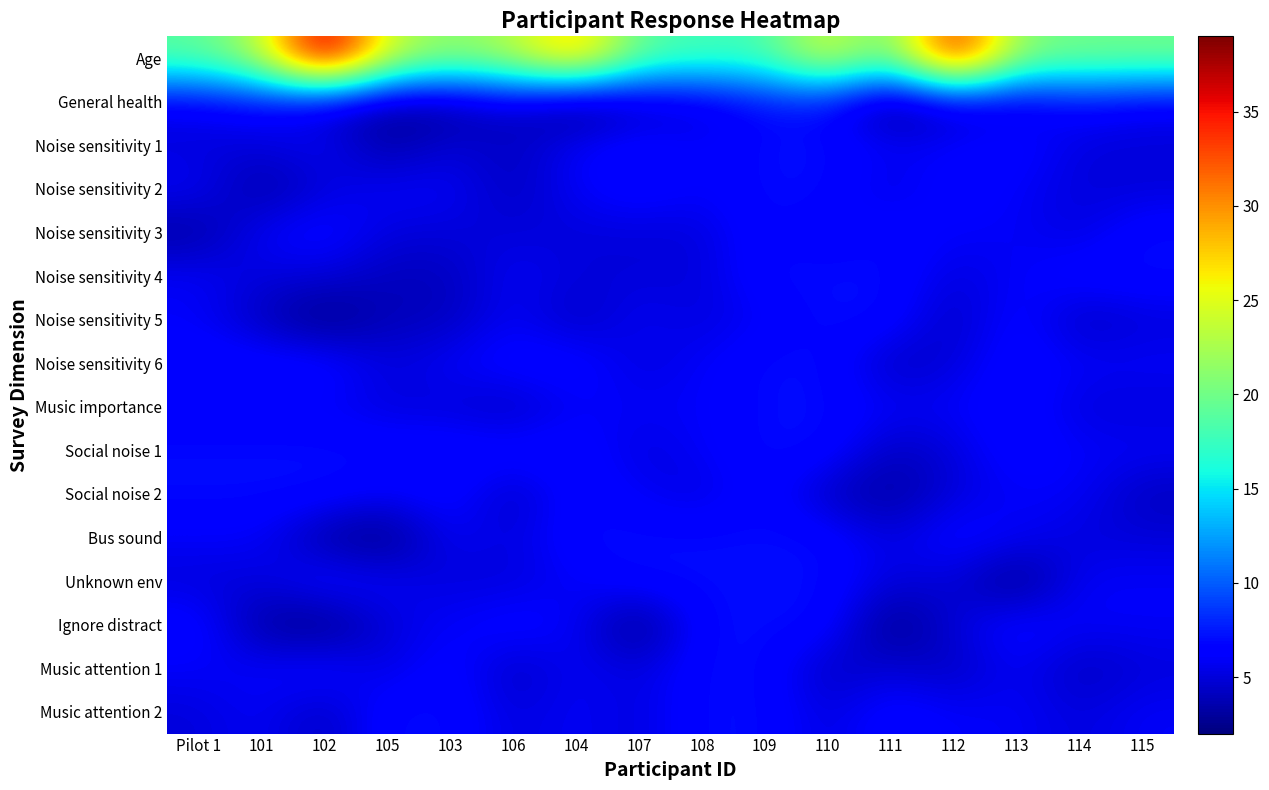

List the series in order of their peak value, lowest first.

General health, Noise sensitivity 1, Noise sensitivity 2, Noise sensitivity 3, Noise sensitivity 4, Noise sensitivity 5, Noise sensitivity 6, Music importance, Social noise 1, Social noise 2, Bus sound, Unknown env, Ignore distract, Music attention 1, Music attention 2, Age